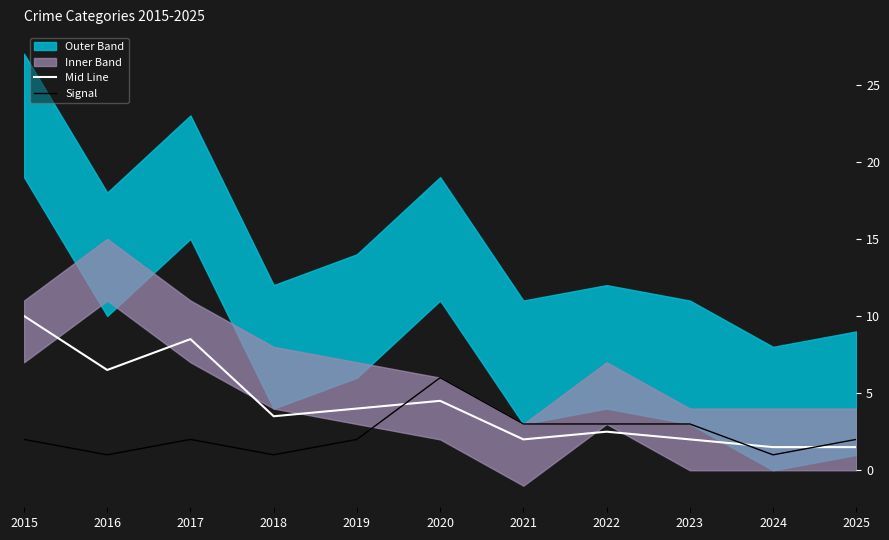

Is this an area chart (filled region under the line)?

No